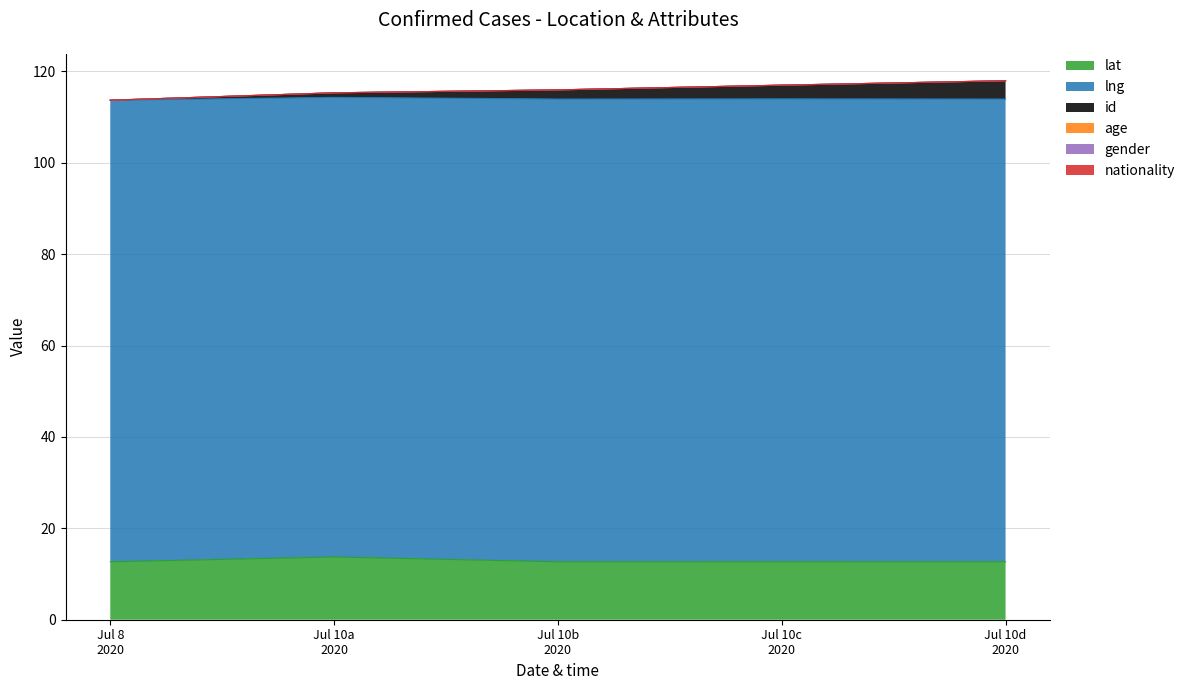

Which series has the widest spread of values?

id